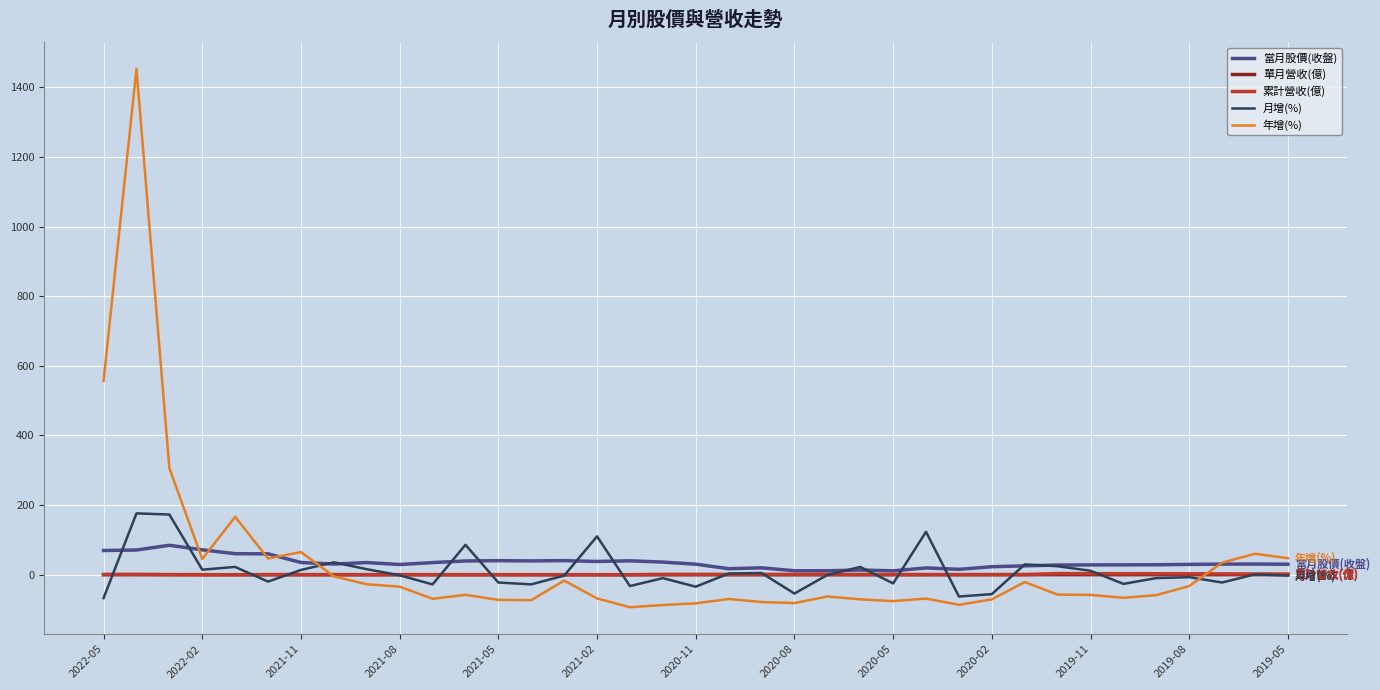

True or false: 當月股價(收盤) has more than 2 interior local peaks.

True